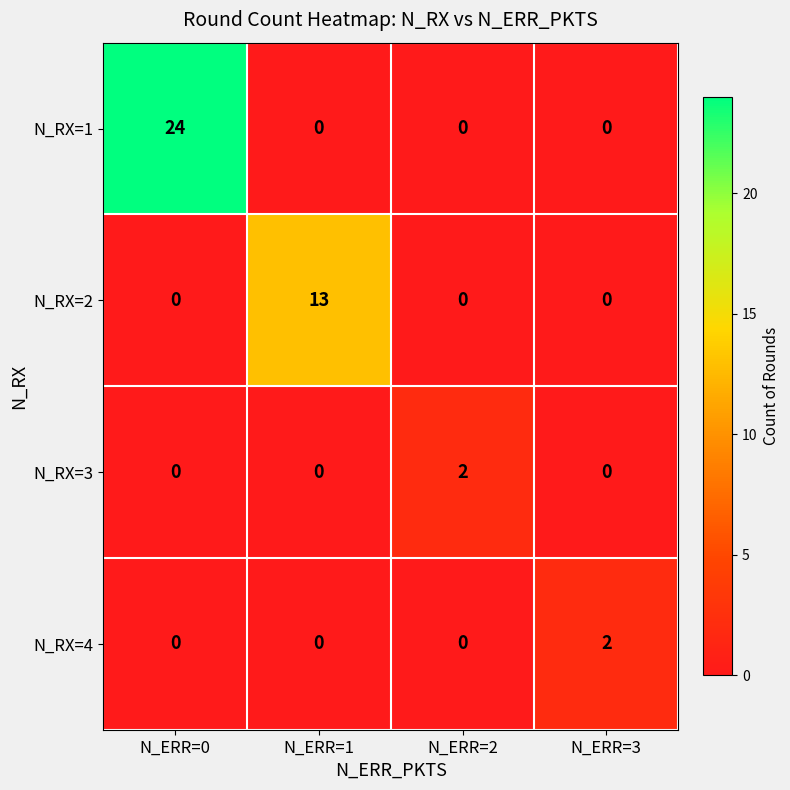

Reading right to left, what are all the values shown in this chart?

N_RX=1: 0	0	0	24
N_RX=2: 0	0	13	0
N_RX=3: 0	2	0	0
N_RX=4: 2	0	0	0